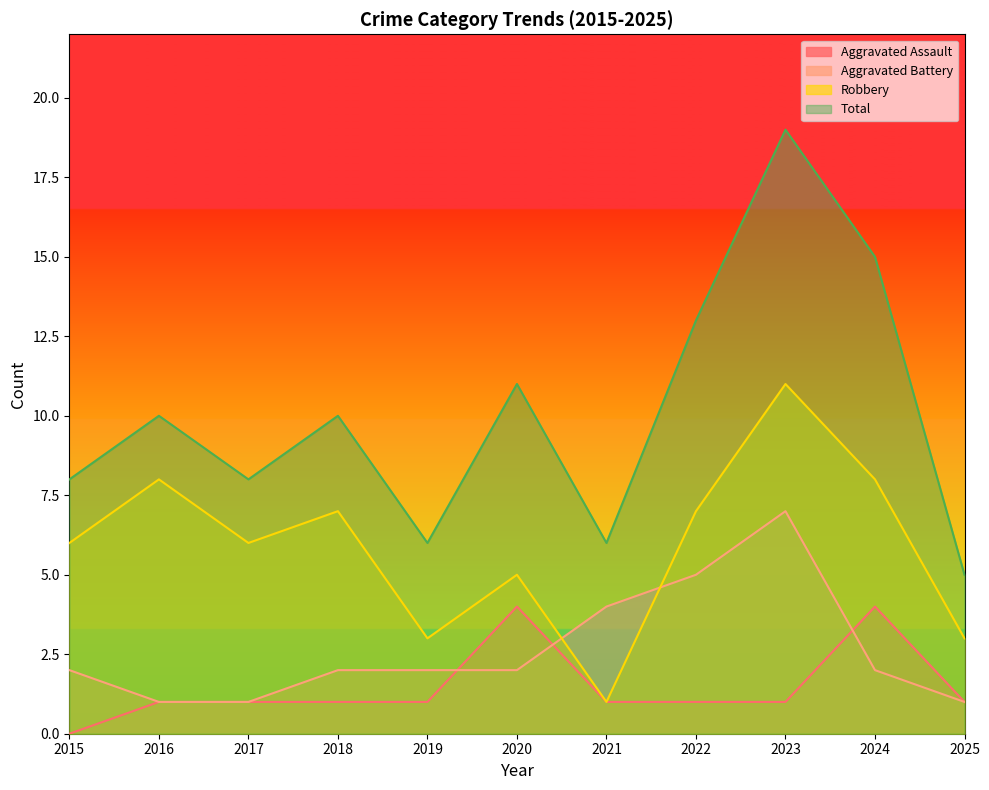

Rank the series by their maximum value, from highest to lowest.

Total, Robbery, Aggravated Battery, Aggravated Assault